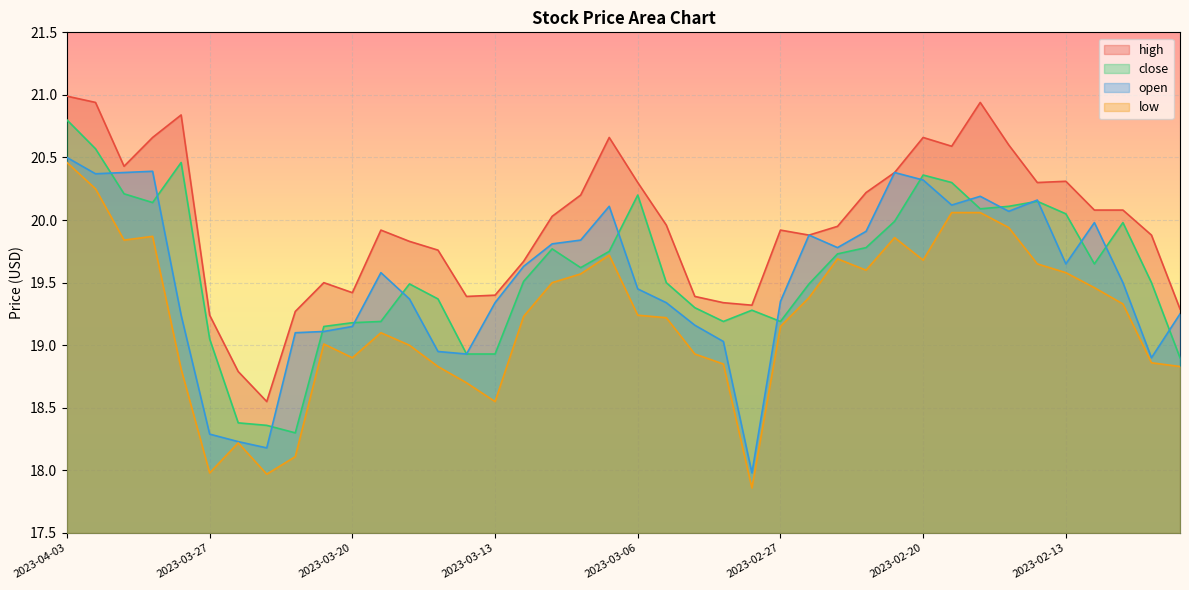

Rank the series at 2023-02-24 from highest to lowest value.

high, open, close, low